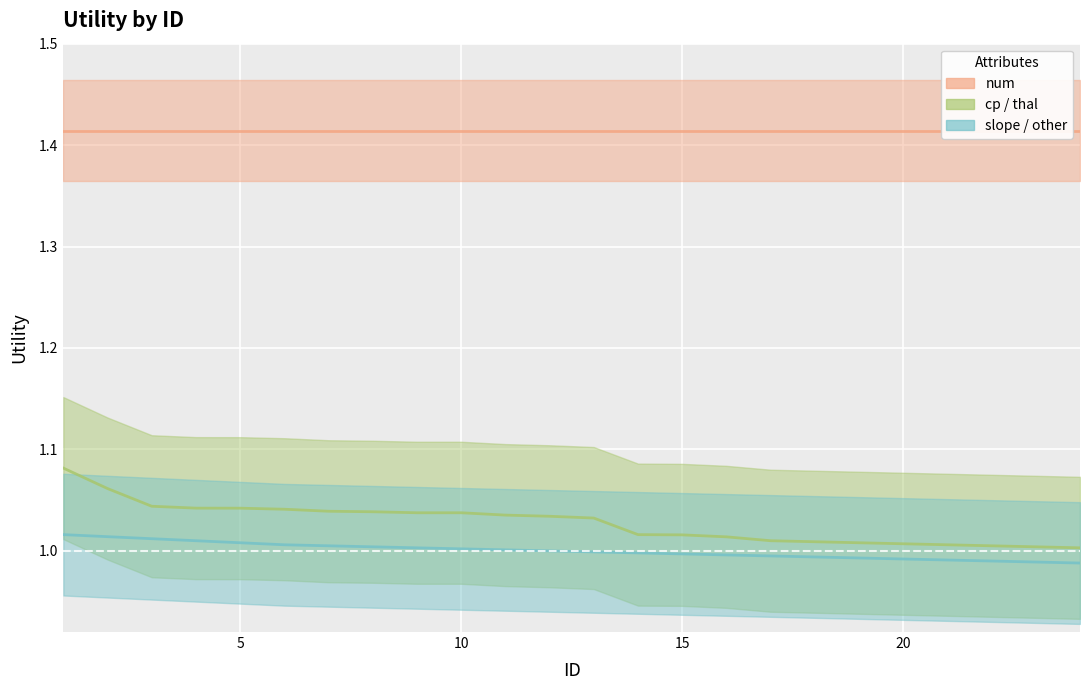

Is the value of cp_thal at 11 greater than the value of slope_other at 21?

Yes